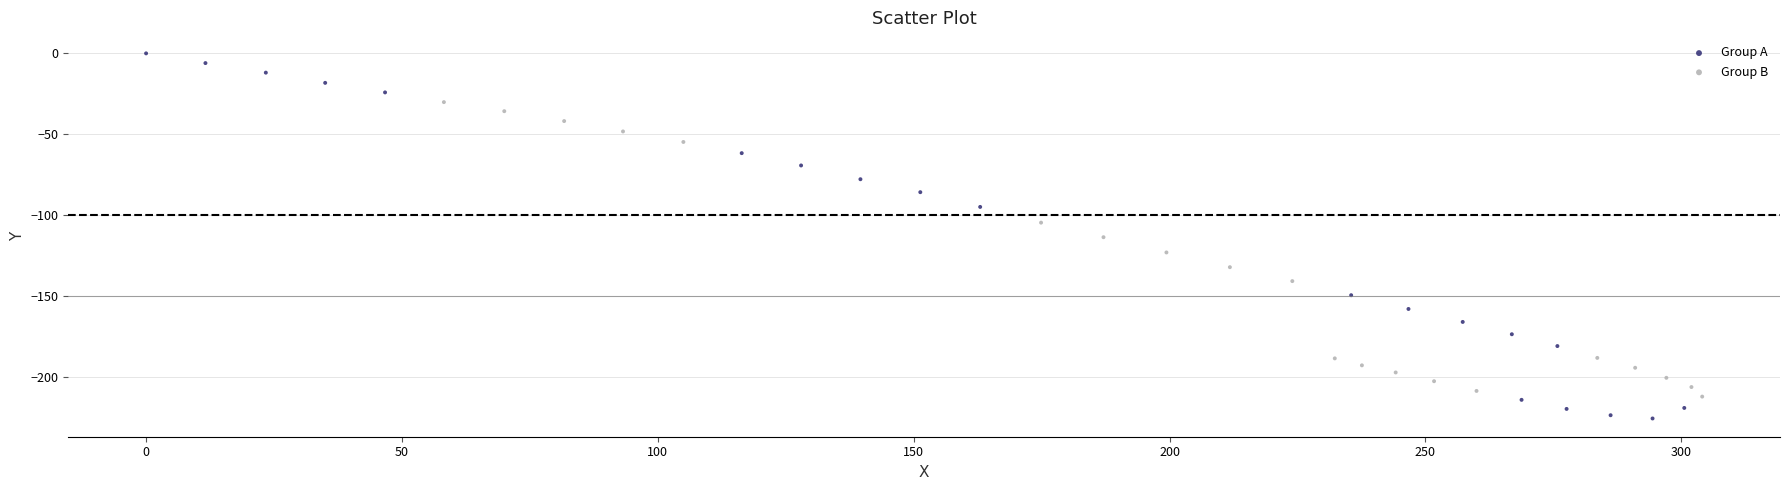

Which series has the largest Y range (max minus min)?

Group A